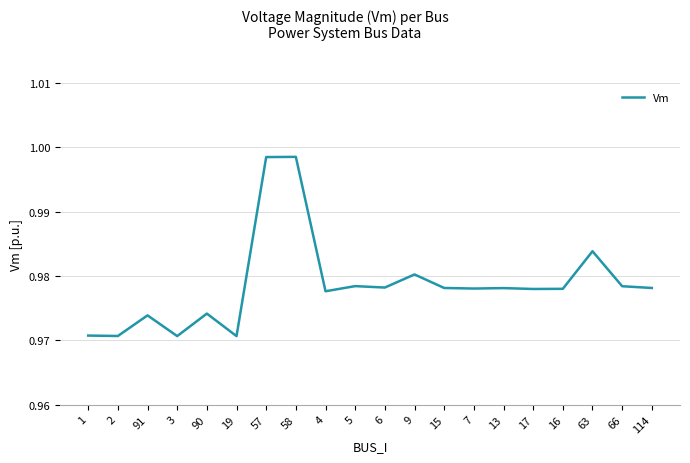

Is it true that the value at 3 is 0.6?

False